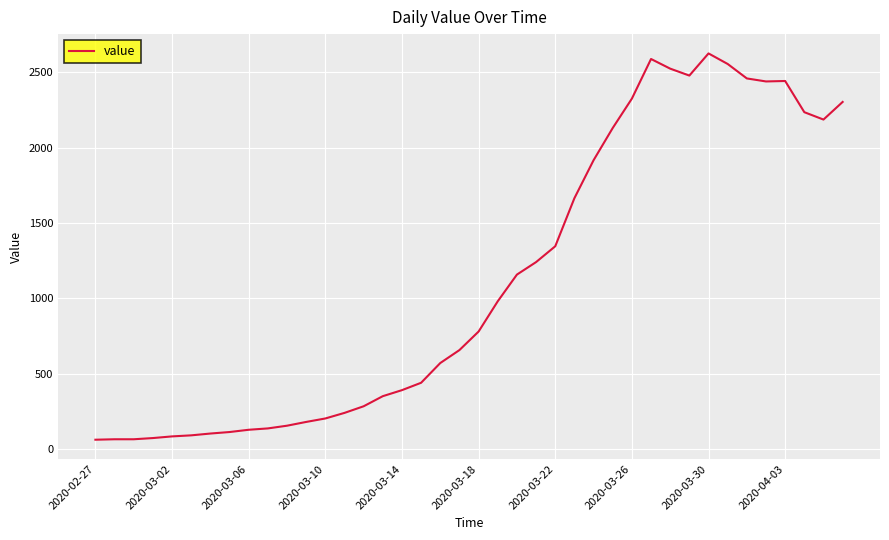

What is the difference between the maximum and minimum values?

2564